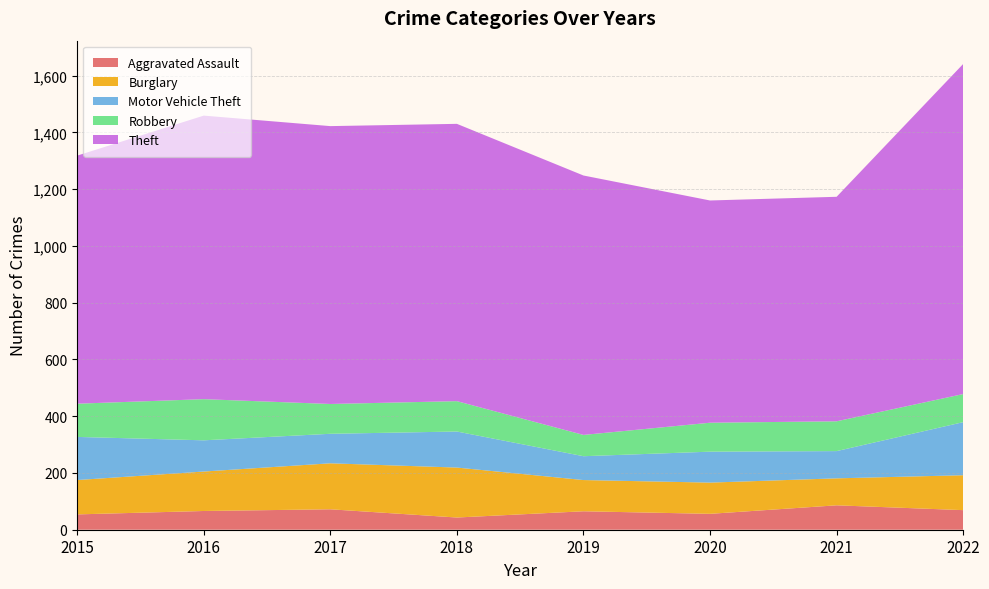

Reading left to right, what are all the values shown in this chart?

Aggravated Assault: 54	66	72	43	65	56	86	69
Burglary: 121	139	162	176	110	110	95	123
Motor Vehicle Theft: 152	110	104	127	84	109	96	187
Robbery: 117	145	105	107	75	102	105	99
Theft: 874	999	979	977	914	783	791	1163